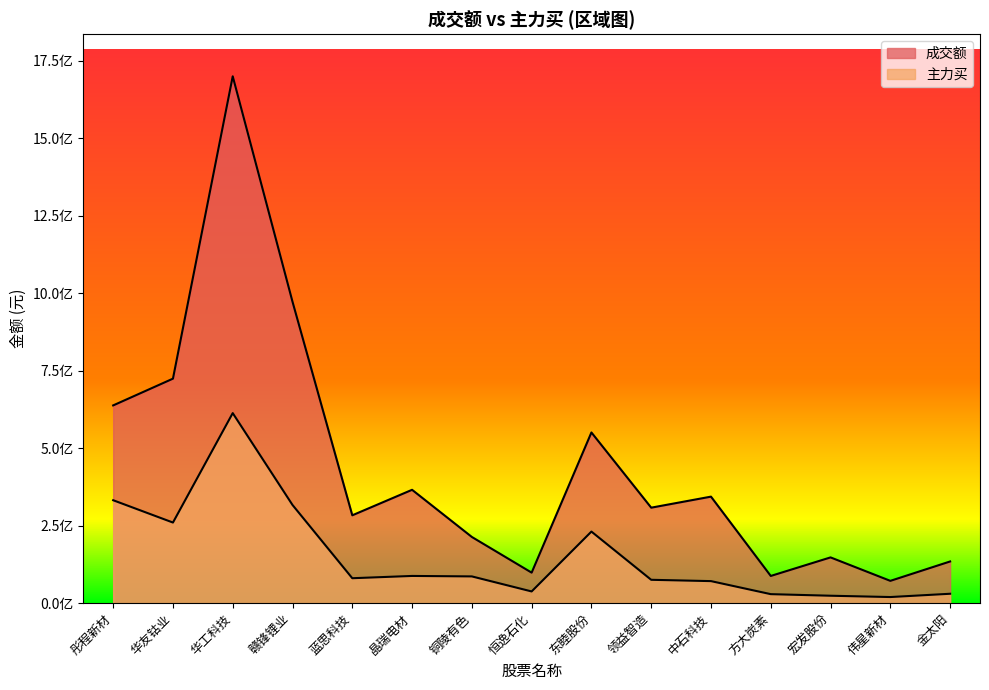

The 成交额 series shows 239160695 at 东睦股份. True or false?

False